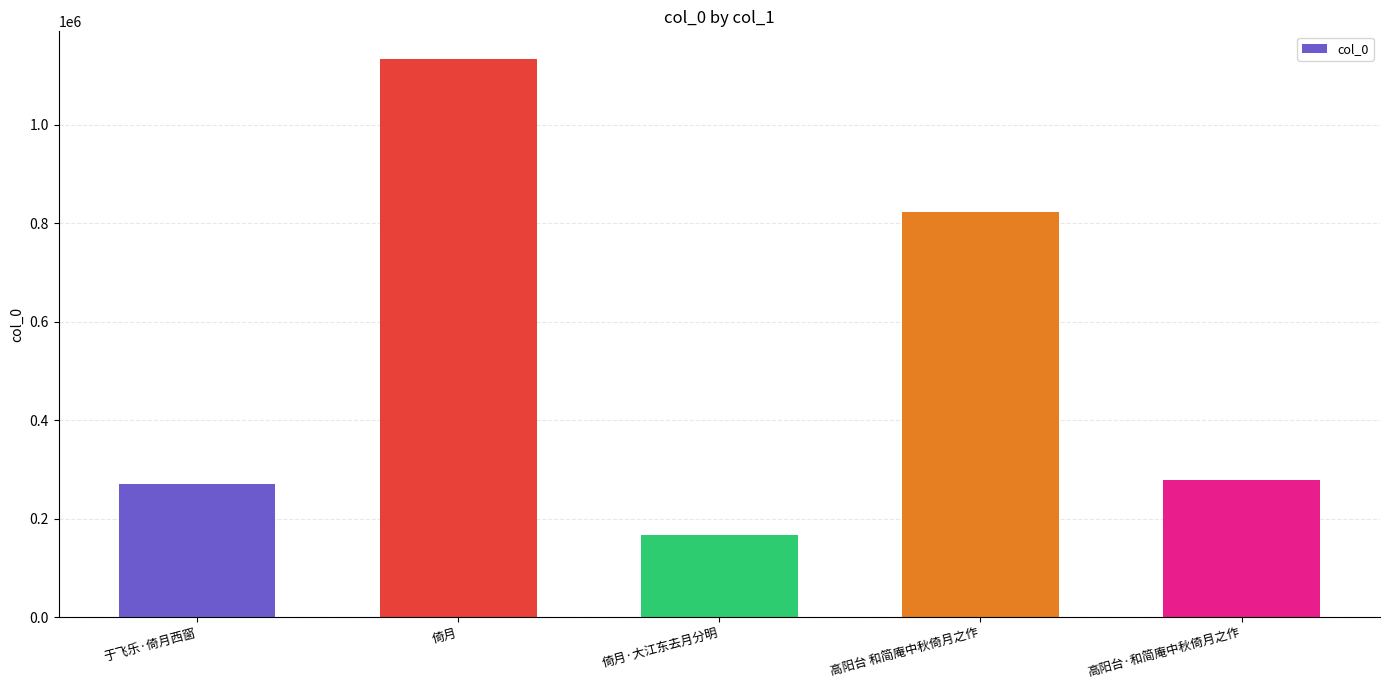

How many data points are less than 279274?

2